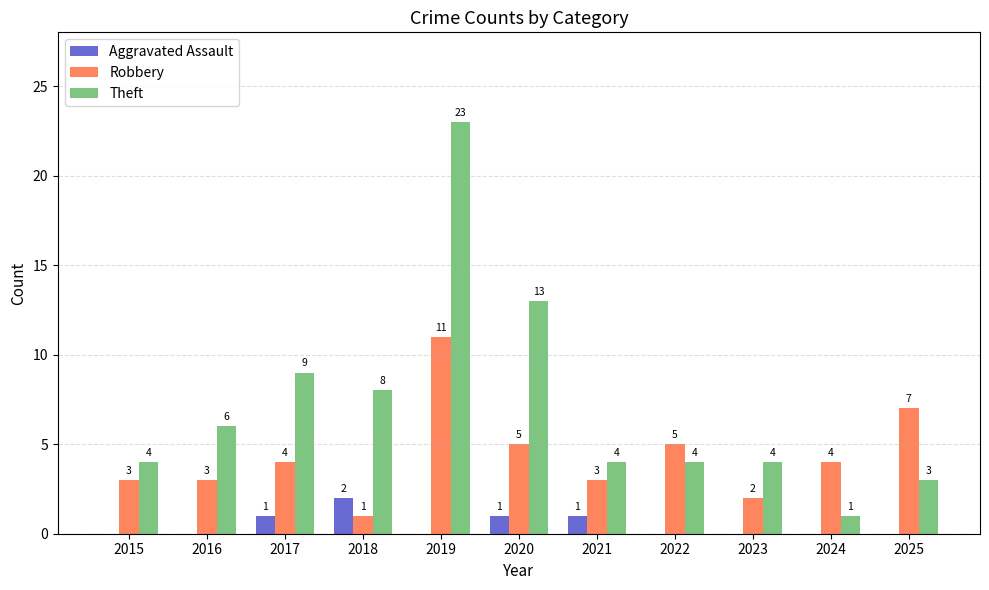

The value of Robbery at 2015 is 1. True or false?

False